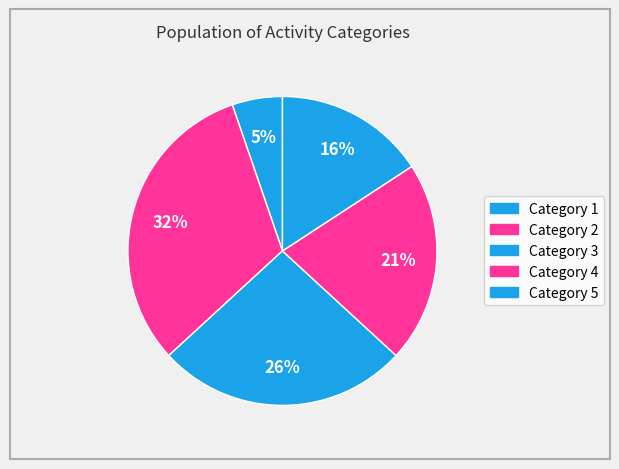

Count the number of slices in the pie.

5